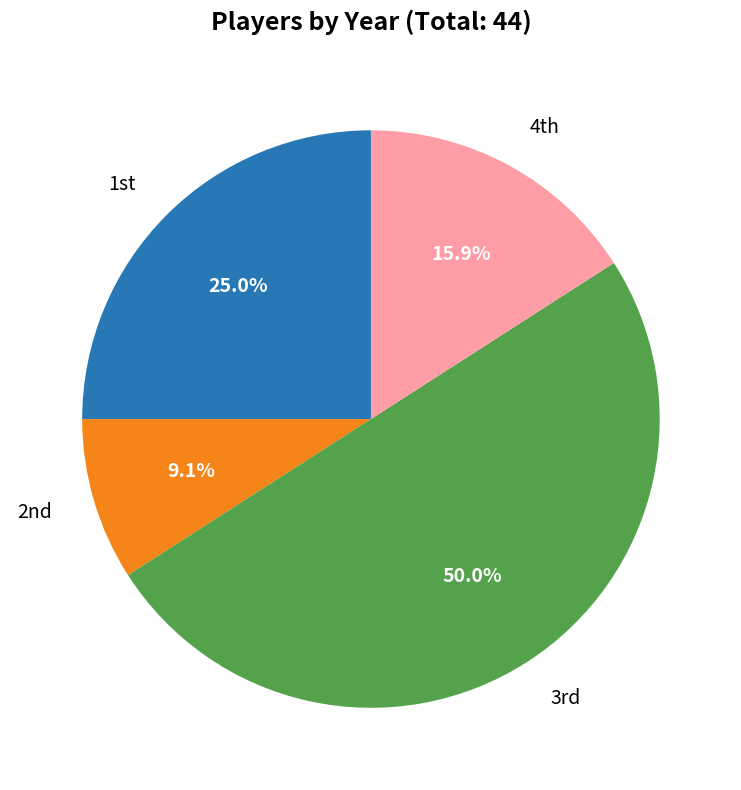

How many segments does this pie chart have?

4